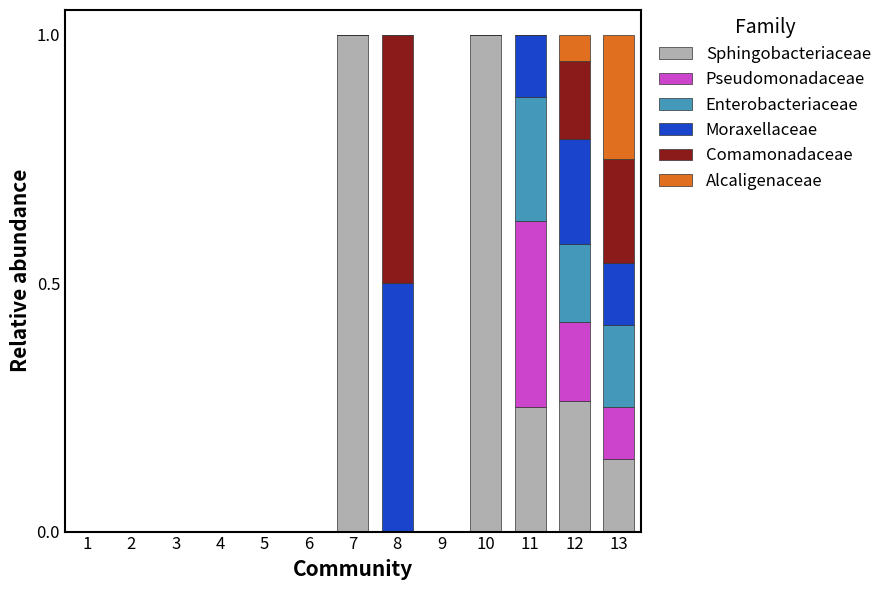

True or false: Sphingobacteriaceae has a value of 1.0 at 7.

True